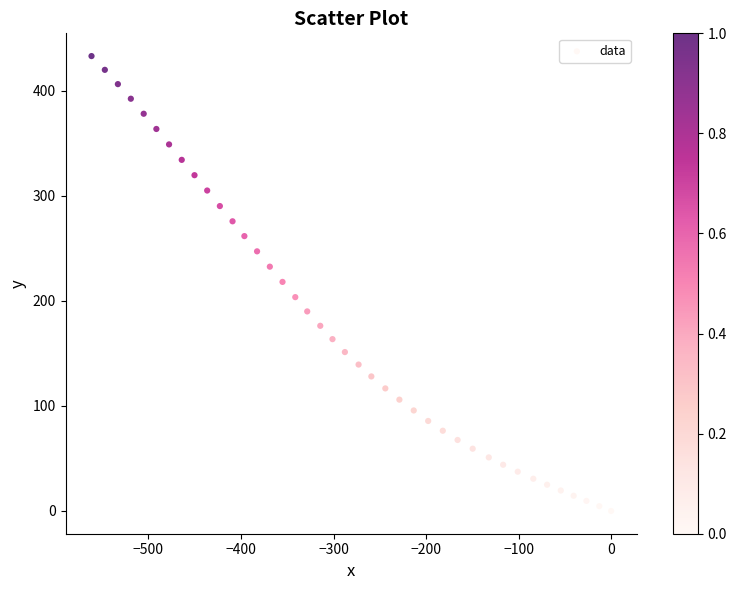

What is the range of X values (max minus min)?

561.5